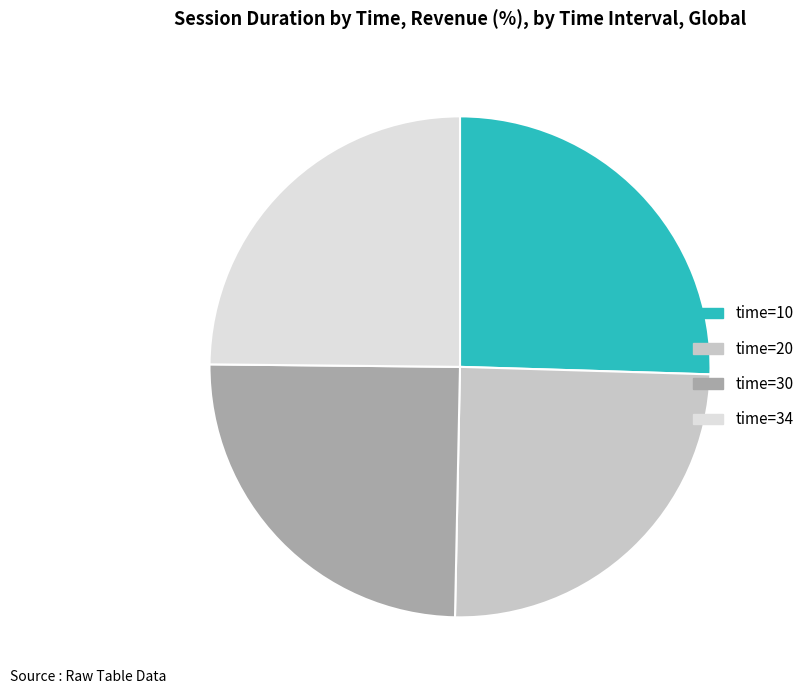

Does any single category account for the majority?

No